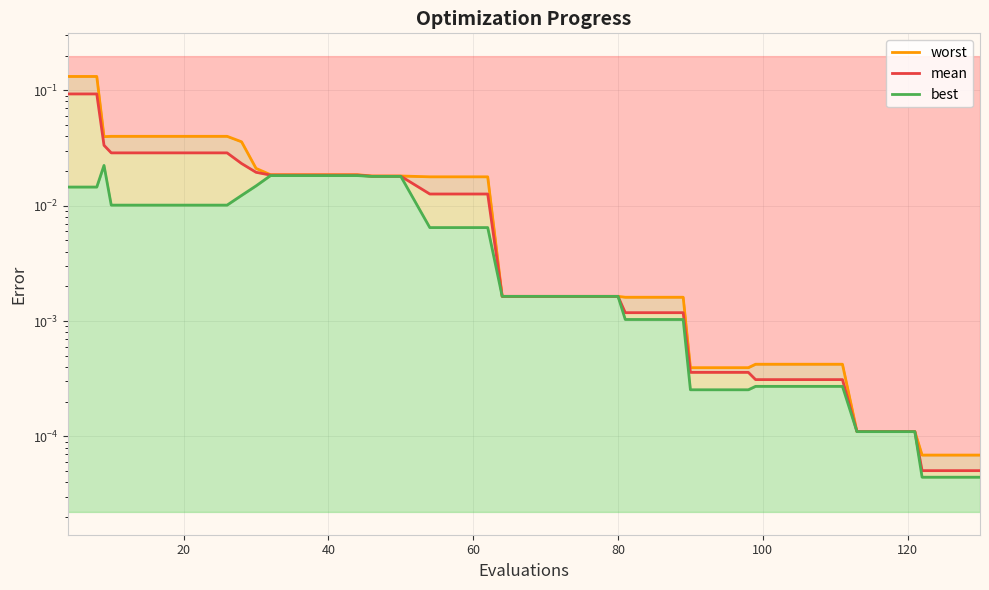

List the series in order of their peak value, highest first.

worst, mean, best